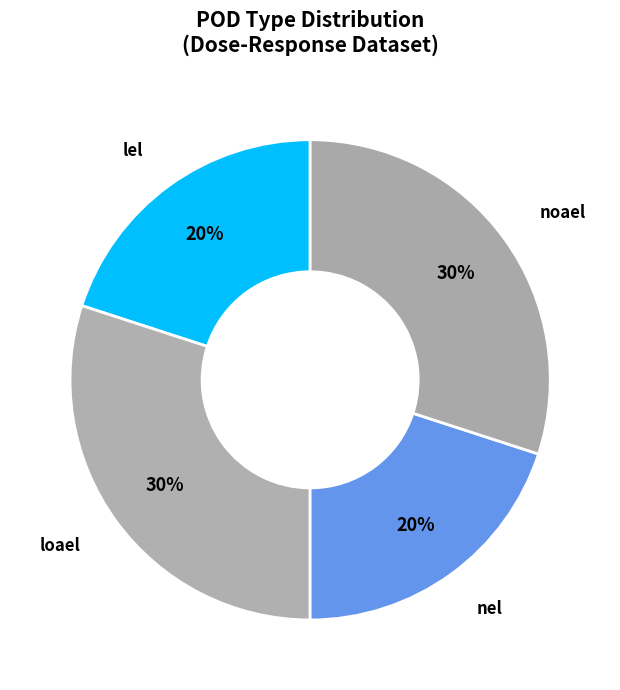

What percentage is the noael slice, to the nearest percent?

30%